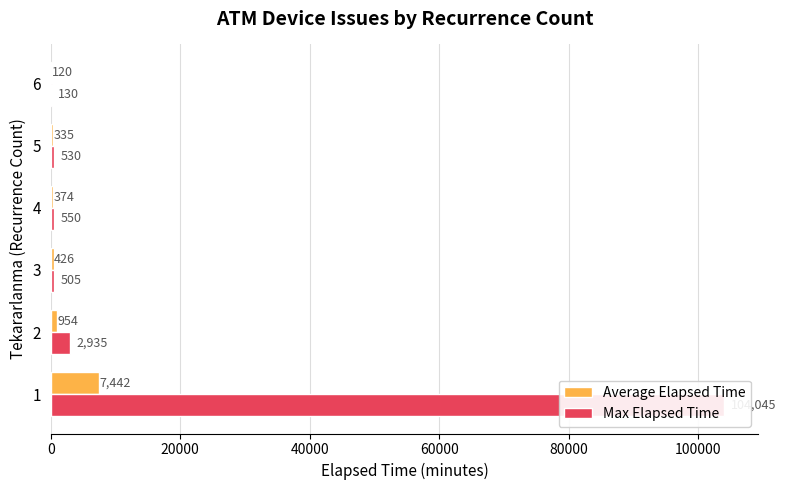

True or false: Max Elapsed Time has a value of 861.2 at 5.

False